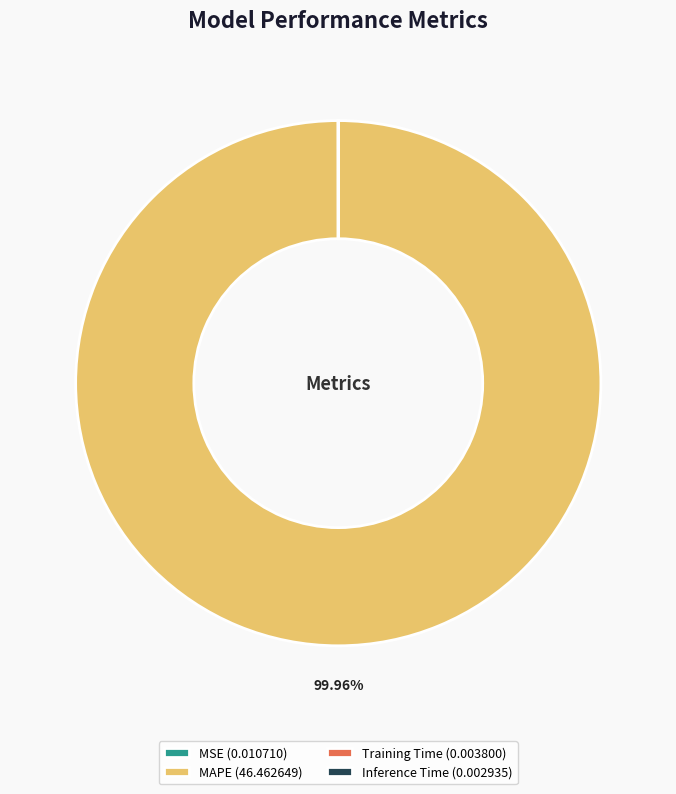

Is there a majority slice in this chart?

Yes